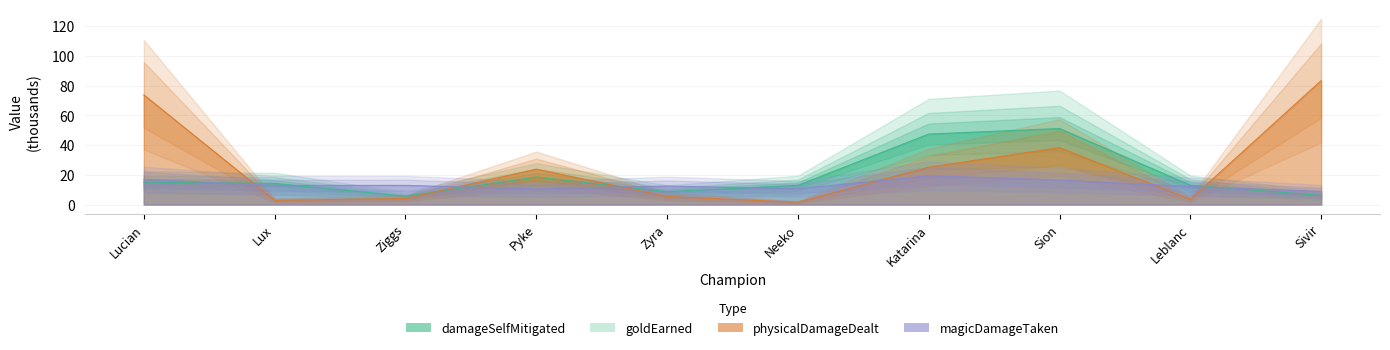

At which category is the sum across all series the highest?

Sion